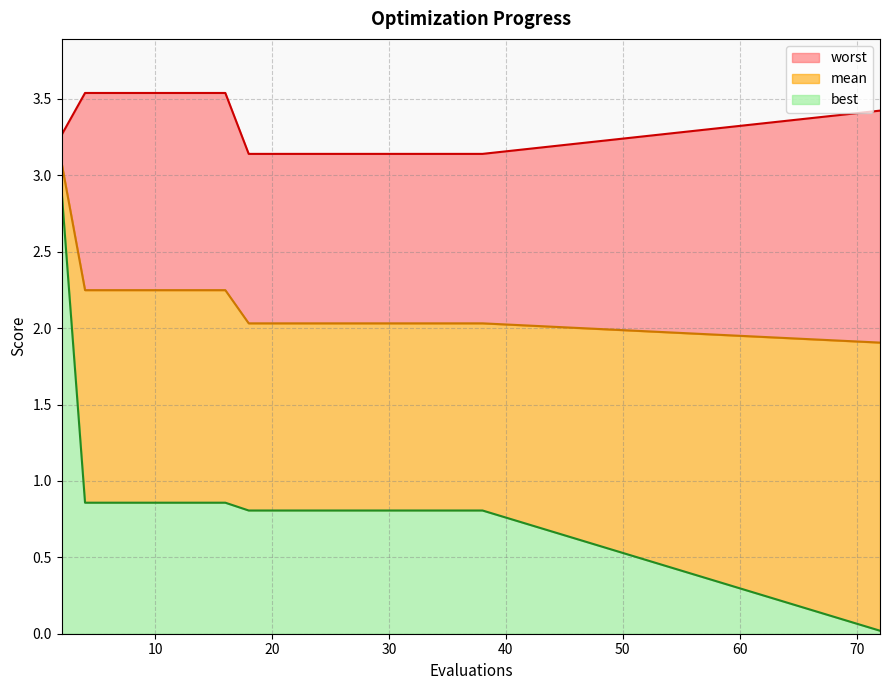

What is the maximum value for best?

2.9